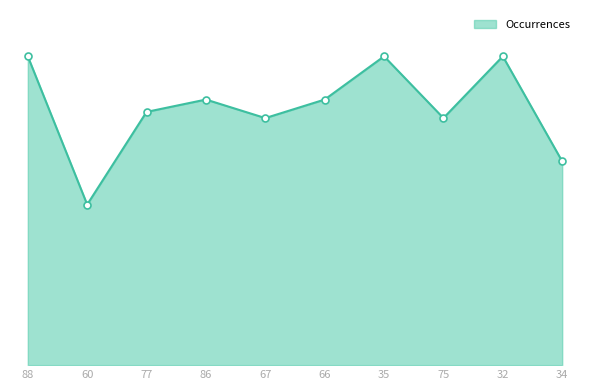

Does the chart have visible grid lines?

No